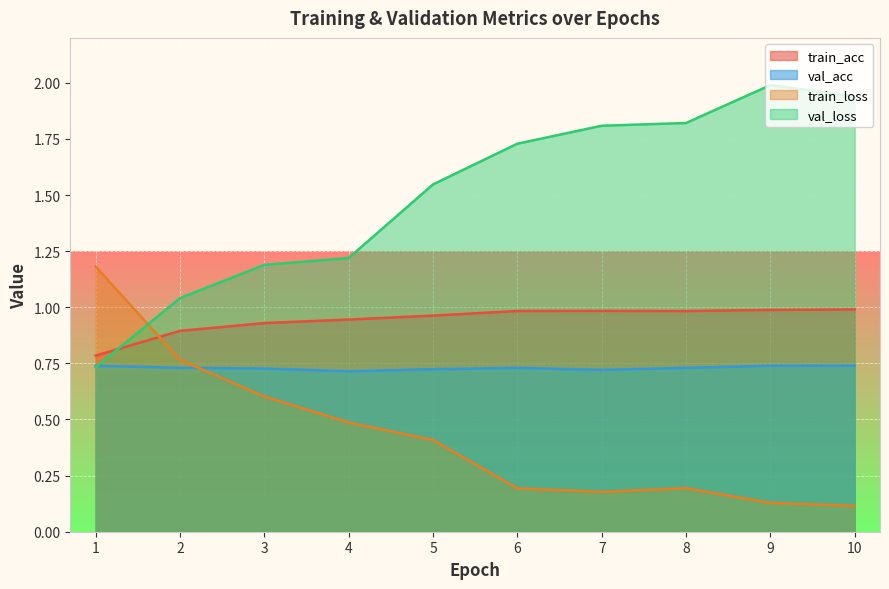

Rank the categories by train_acc value from highest to lowest.

10, 9, 7, 6, 8, 5, 4, 3, 2, 1